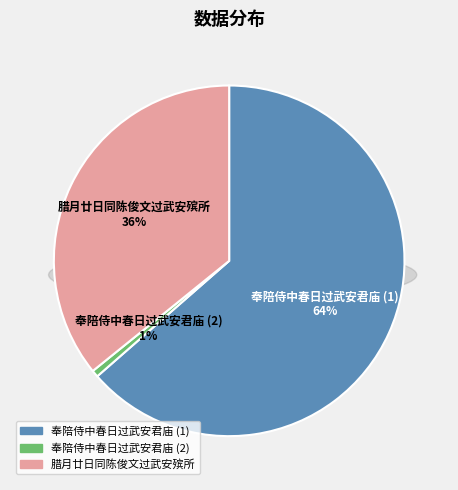

To the nearest percent, what portion does 奉陪侍中春日过武安君庙 represent?

64%